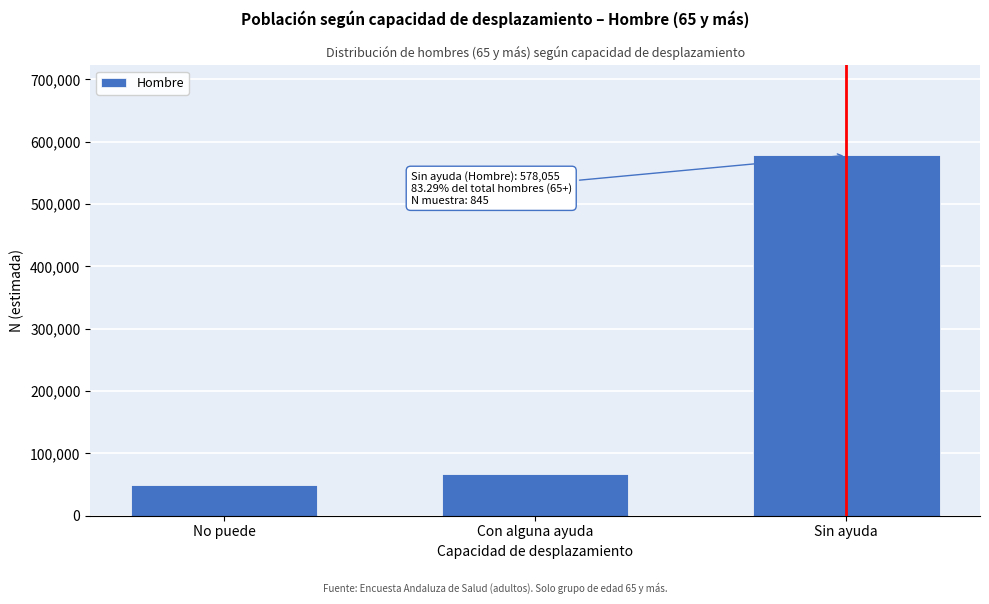

Reading right to left, what are all the values shown in this chart?

578055	67466	48544